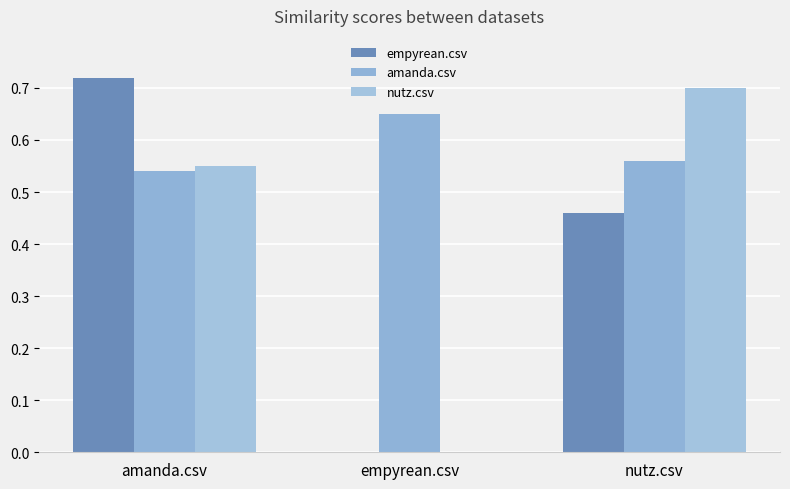

Count the nutz.csv values in the range 0 to 1.

3